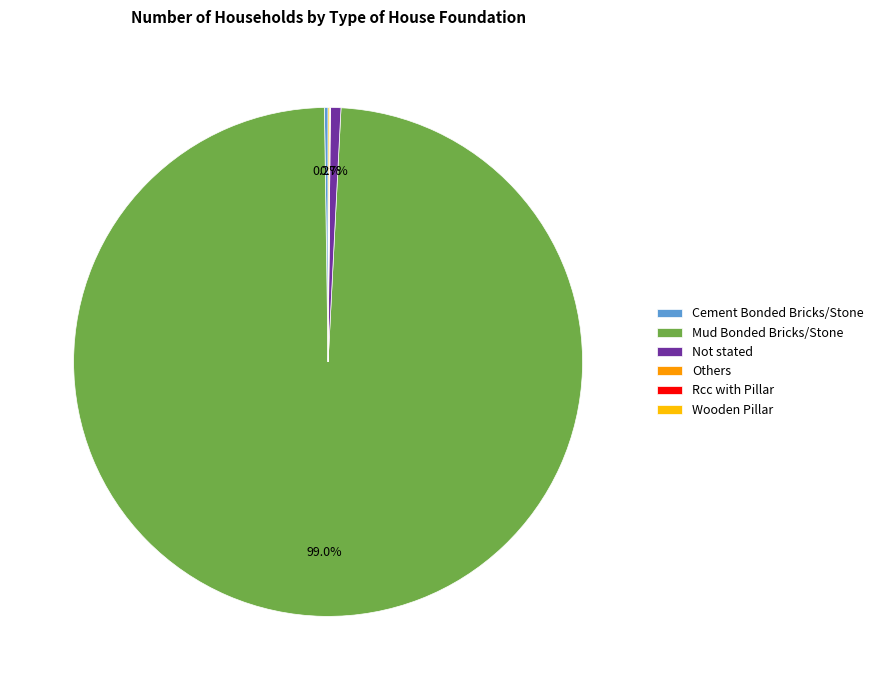

Count the number of slices in the pie.

6